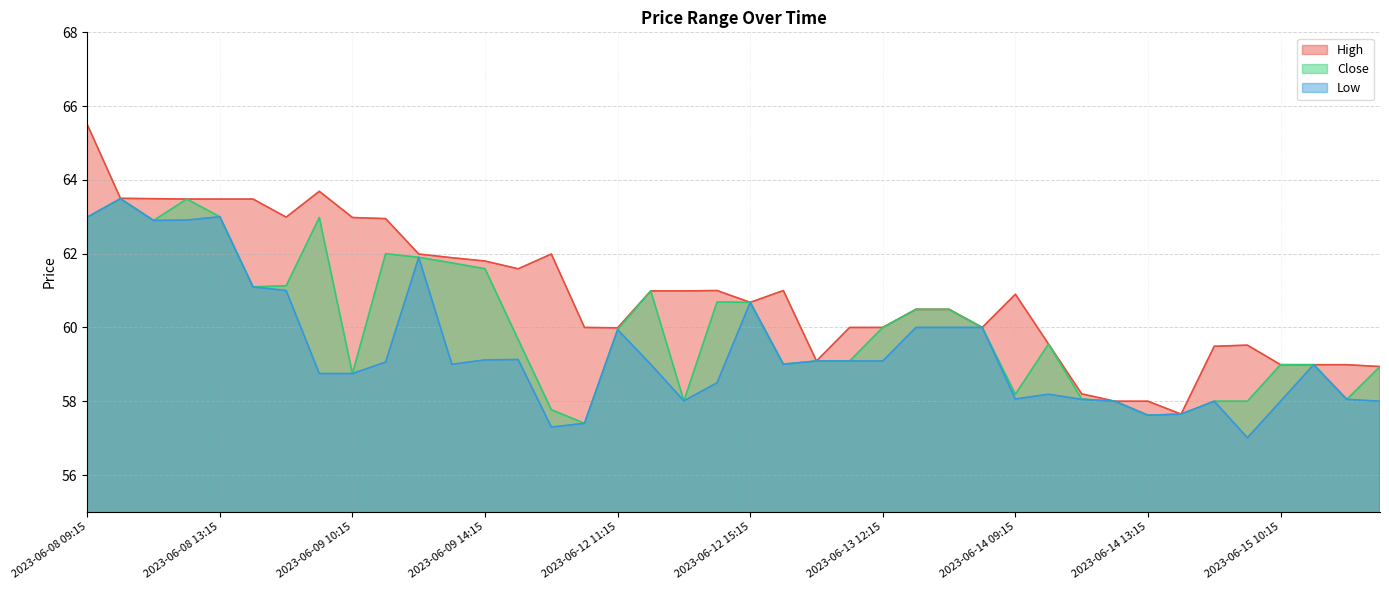

What is the difference between the highest and lowest values at 2023-06-08 15:15?

2.0